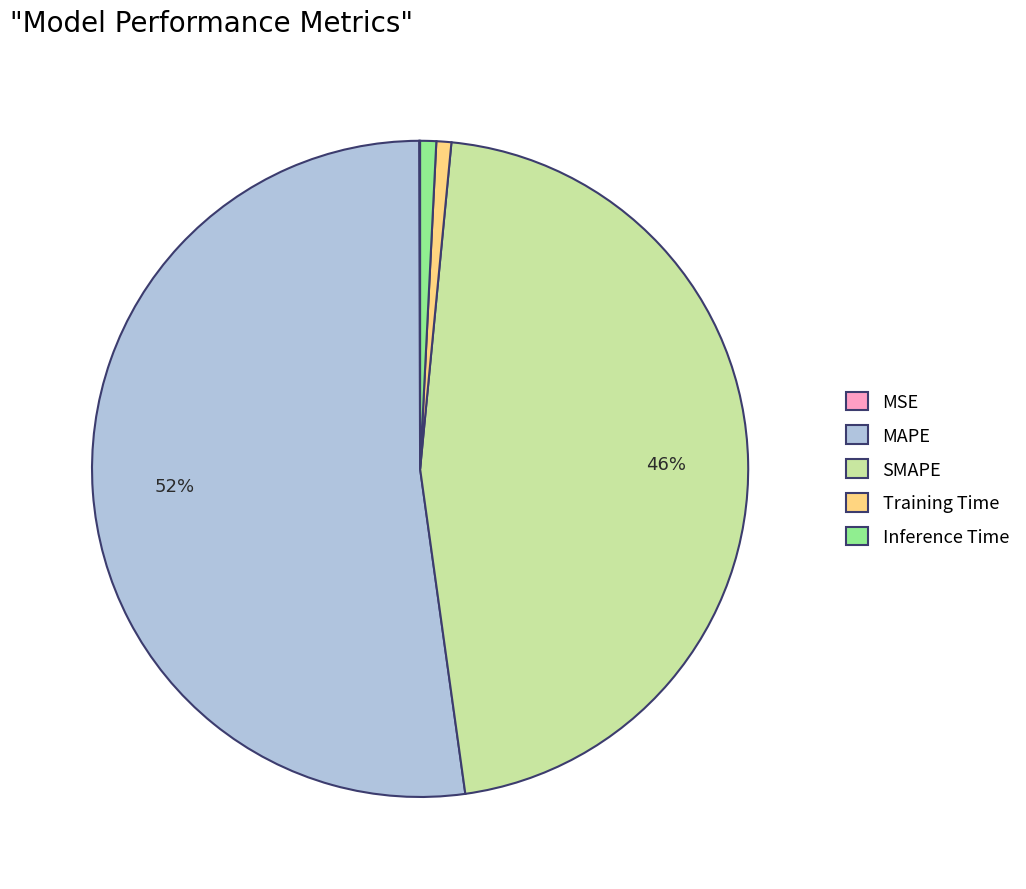

To the nearest percent, what percentage of the pie is Inference Time?

1%